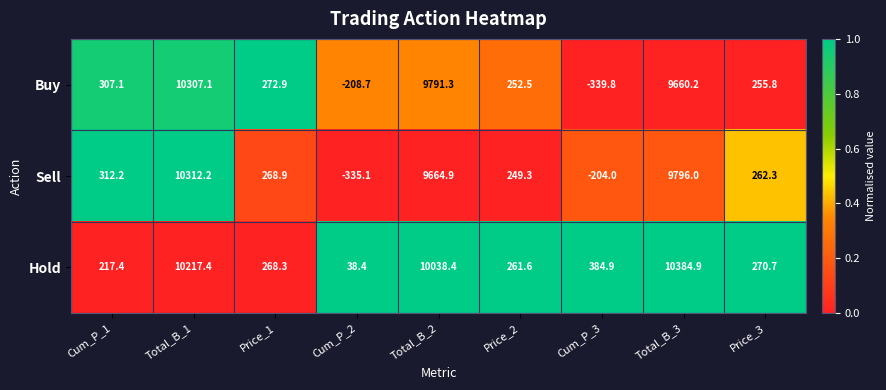

What value does the Sell series have at Price_1?

268.9